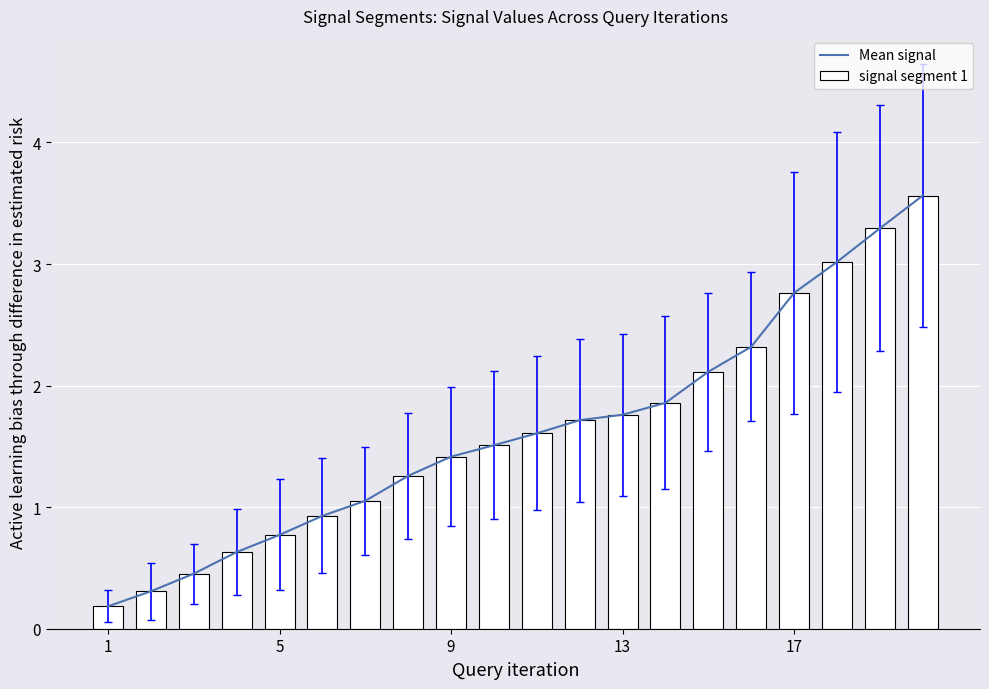

What is the sum of all signal segment 1 values?

32.5